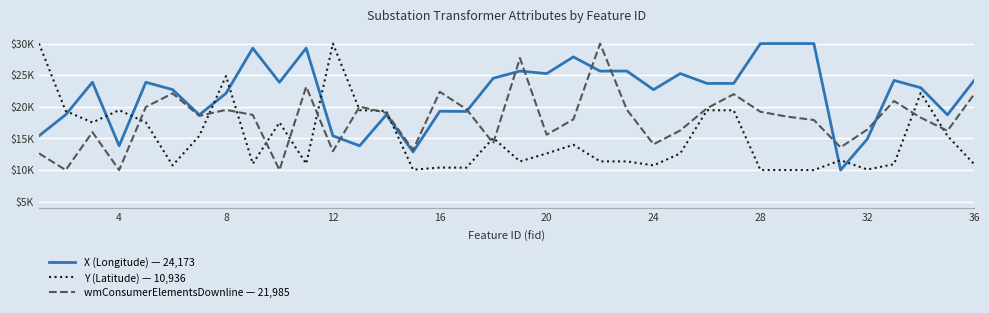

What are all the series names shown in the legend?

X (Longitude) — 24,173, Y (Latitude) — 10,936, wmConsumerElementsDownline — 21,985